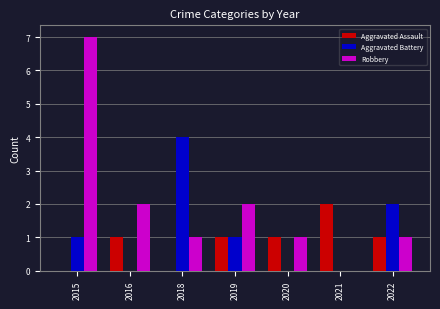

What is the maximum value shown in the chart?

7